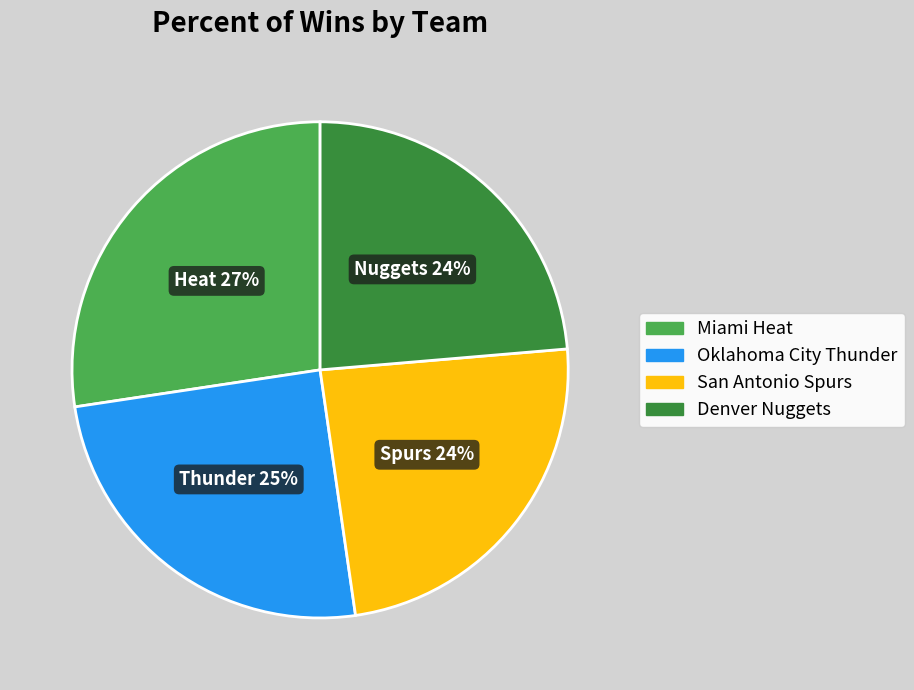

To the nearest percent, what is the average slice percentage?

25%